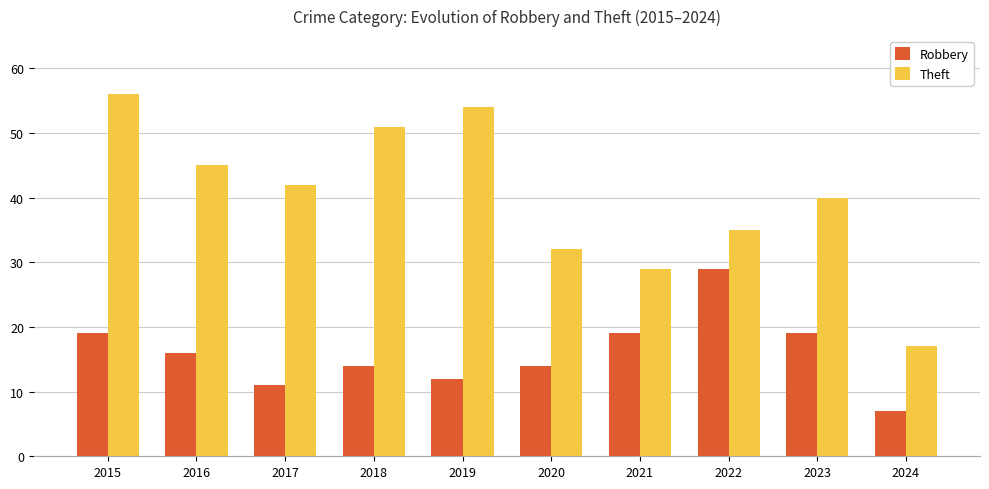

Are the bars horizontal?

No